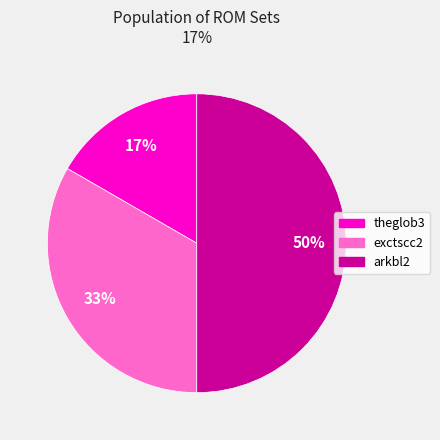

Does theglob3 represent more than half of the total?

No